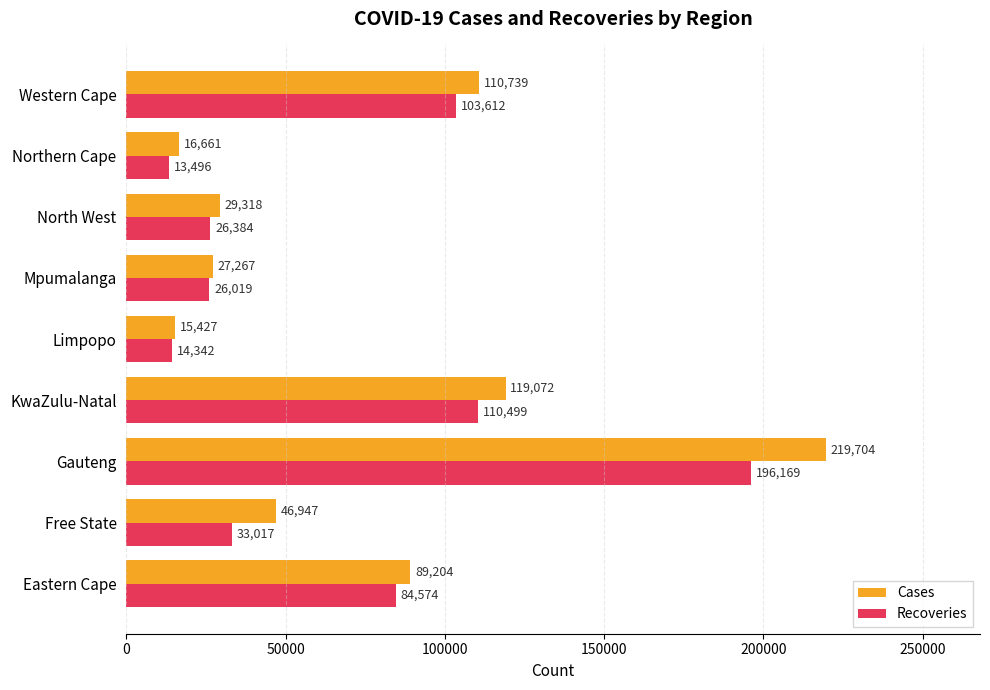

The Cases series shows 27267 at Mpumalanga. True or false?

True